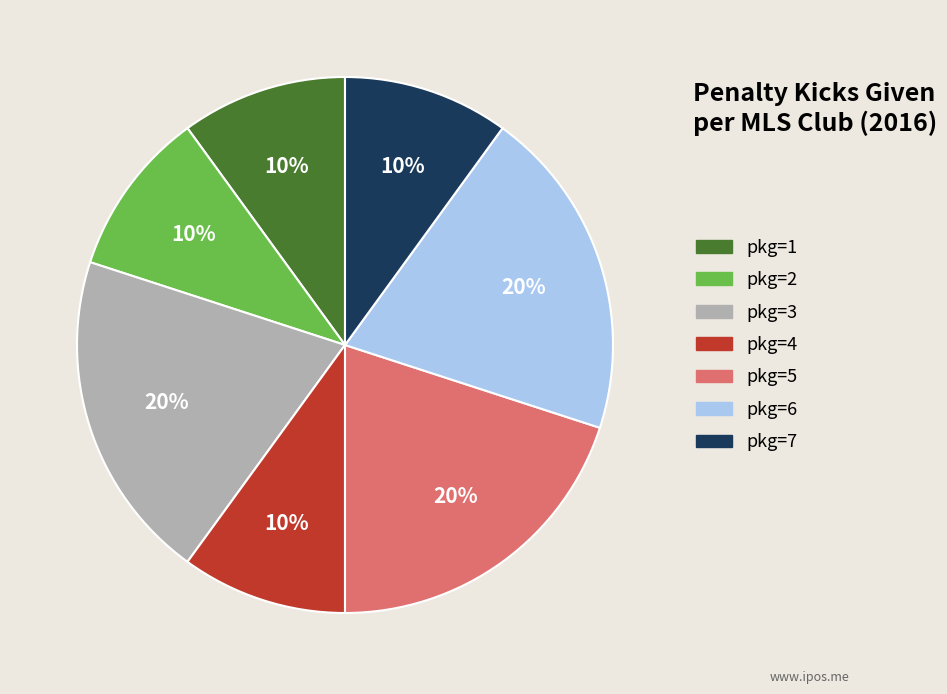

To the nearest percent, what is the difference between the largest and smallest slice percentages?

10%